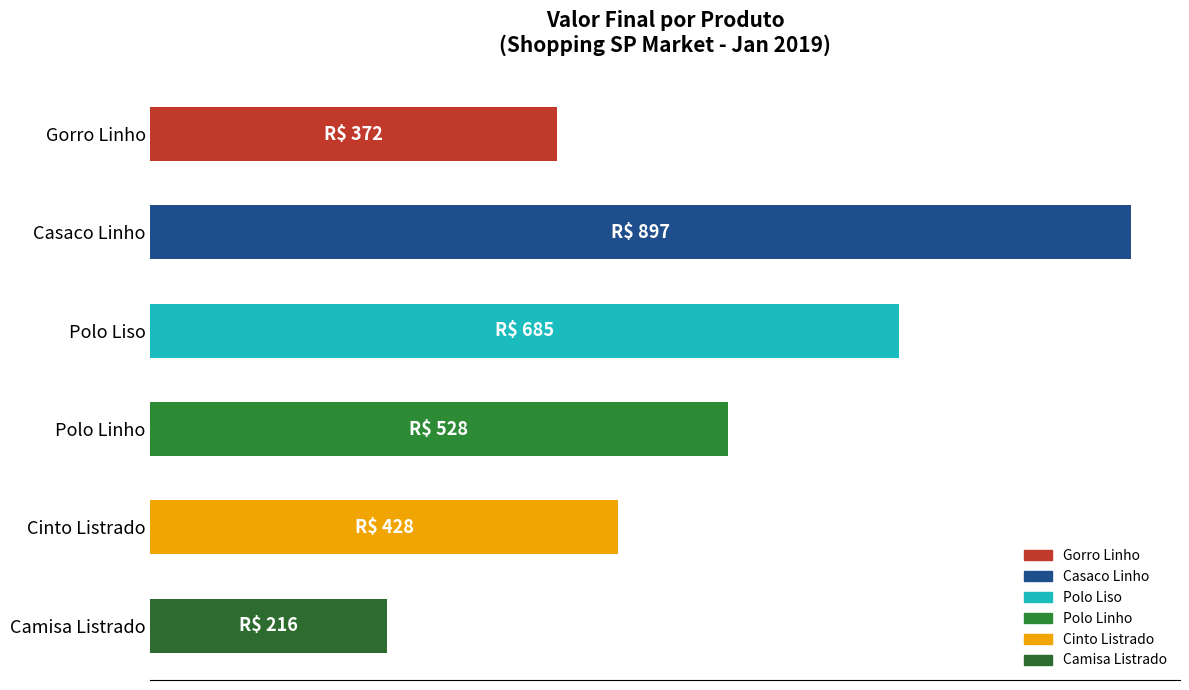

List the labels in order of value, largest first.

Casaco Linho, Polo Liso, Polo Linho, Cinto Listrado, Gorro Linho, Camisa Listrado